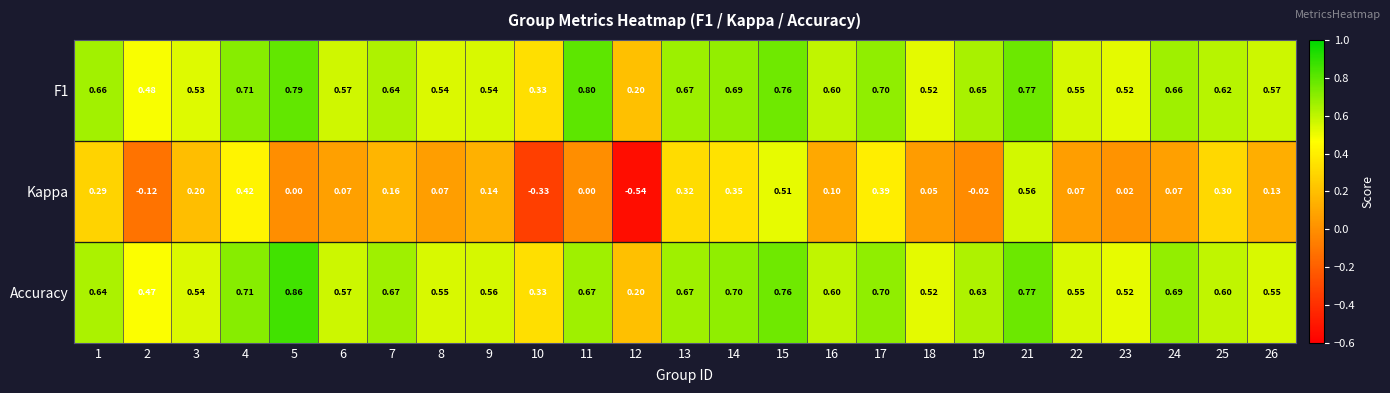

Which series has the widest spread of values?

Kappa